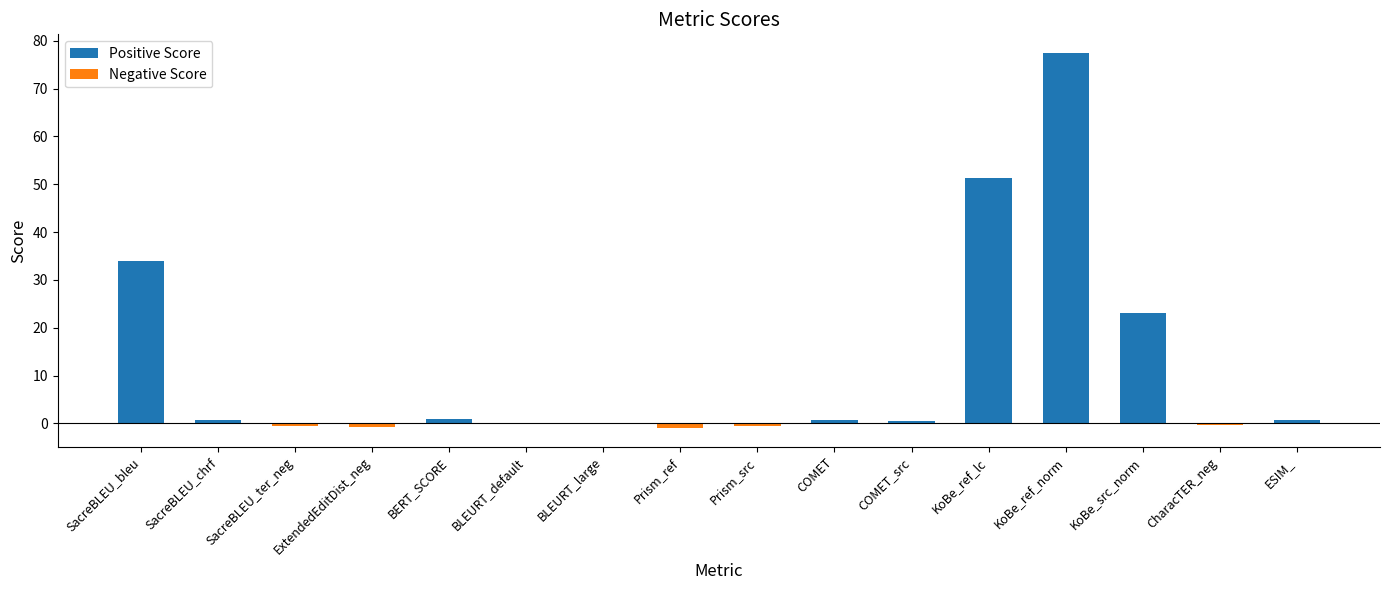

True or false: Negative Score has a value of -0.4 at CharacTER_neg.

True